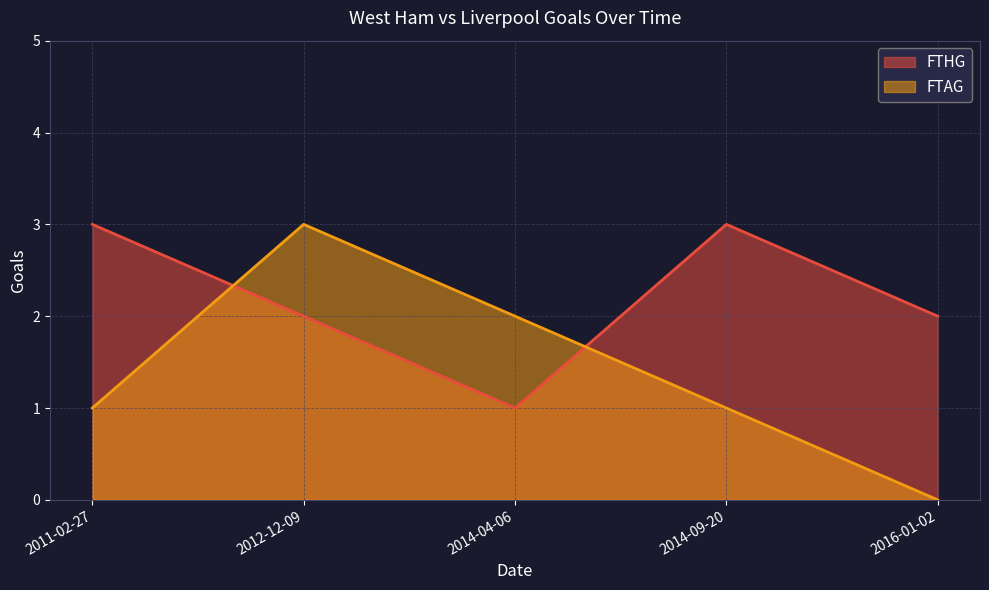

Reading left to right, list all the values displayed in this chart.

FTHG: 3	2	1	3	2
FTAG: 1	3	2	1	0